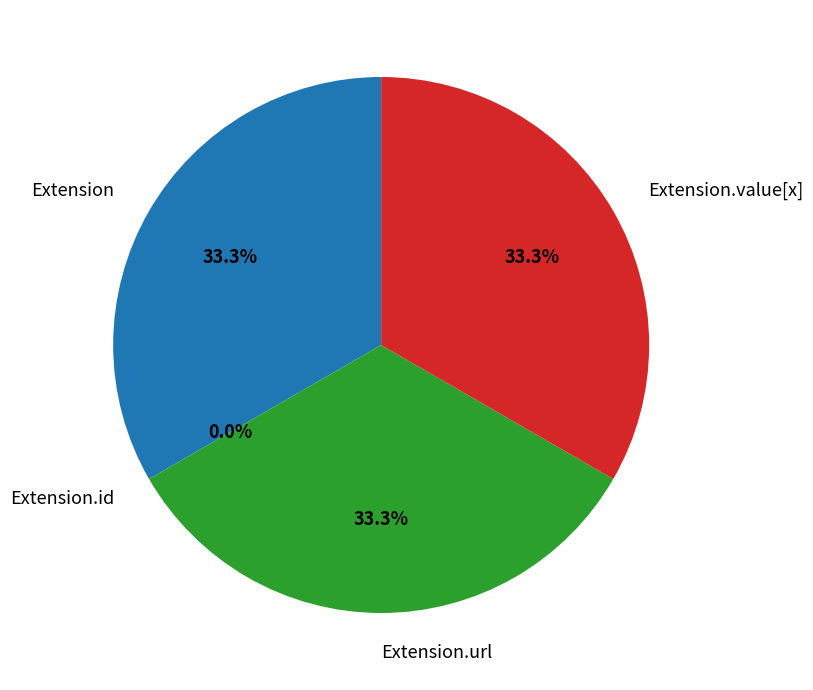

How many segments does this pie chart have?

4